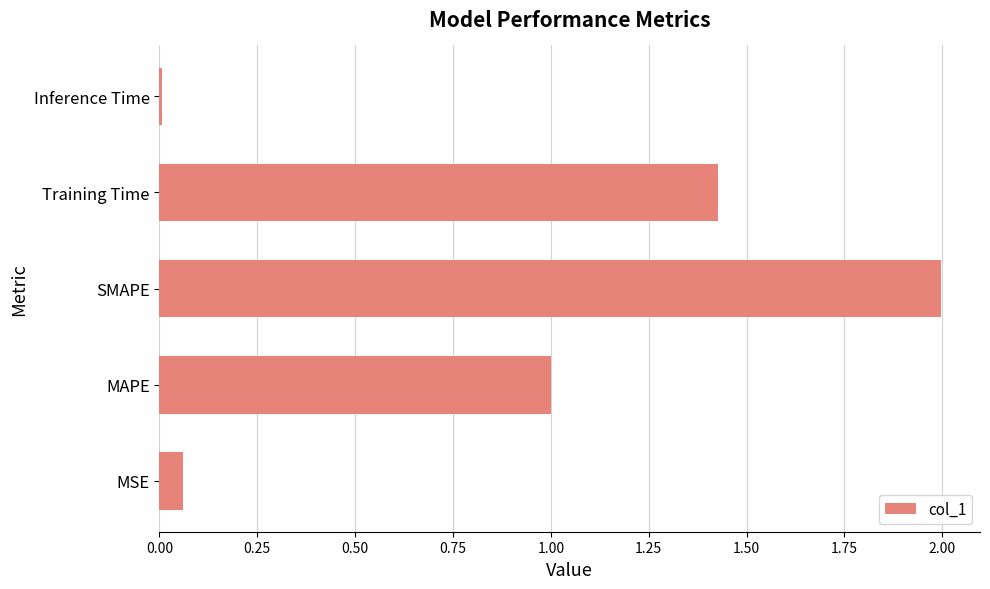

Read the value at SMAPE.

2.0